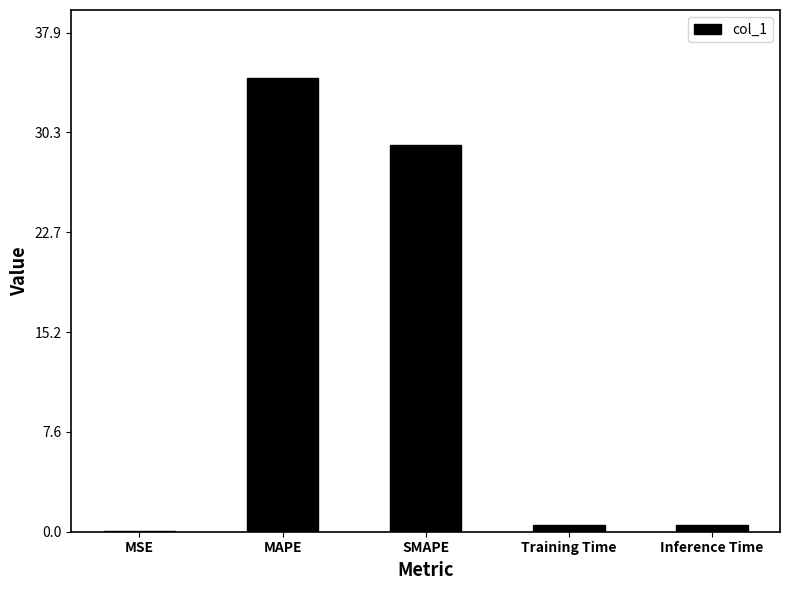

How many data points does each series have?

5